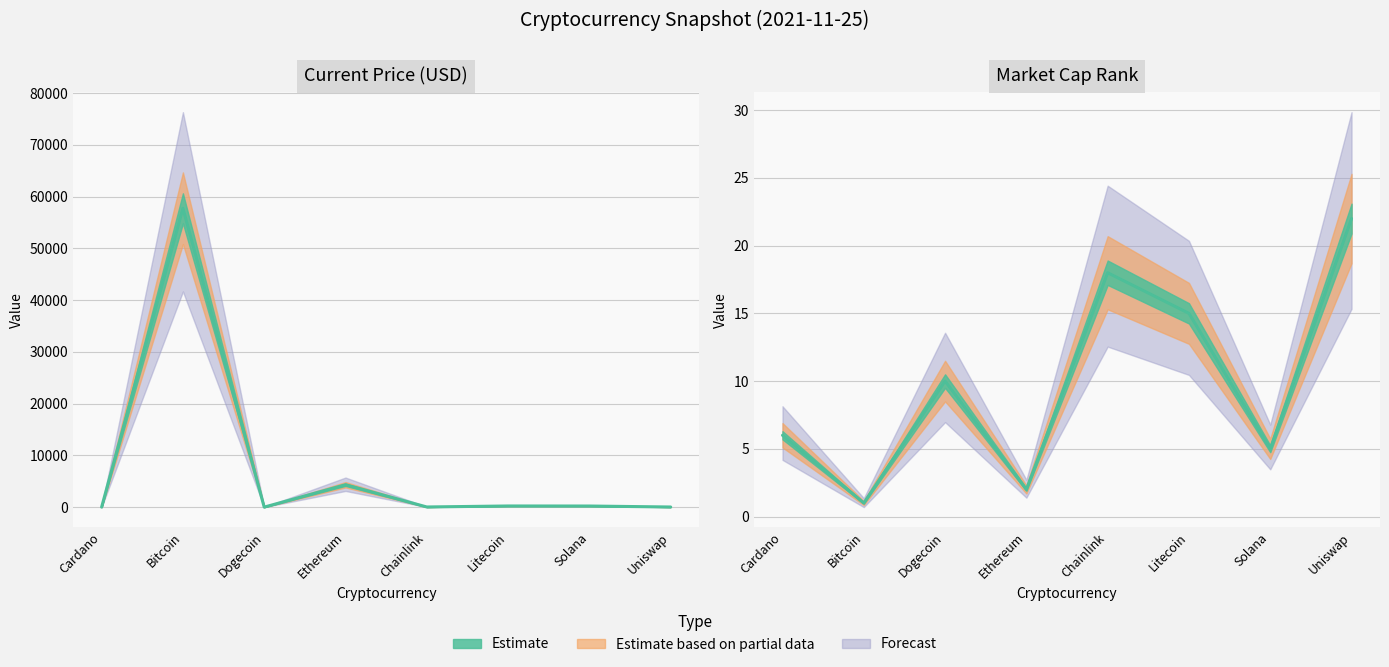

Does the chart have visible grid lines?

Yes